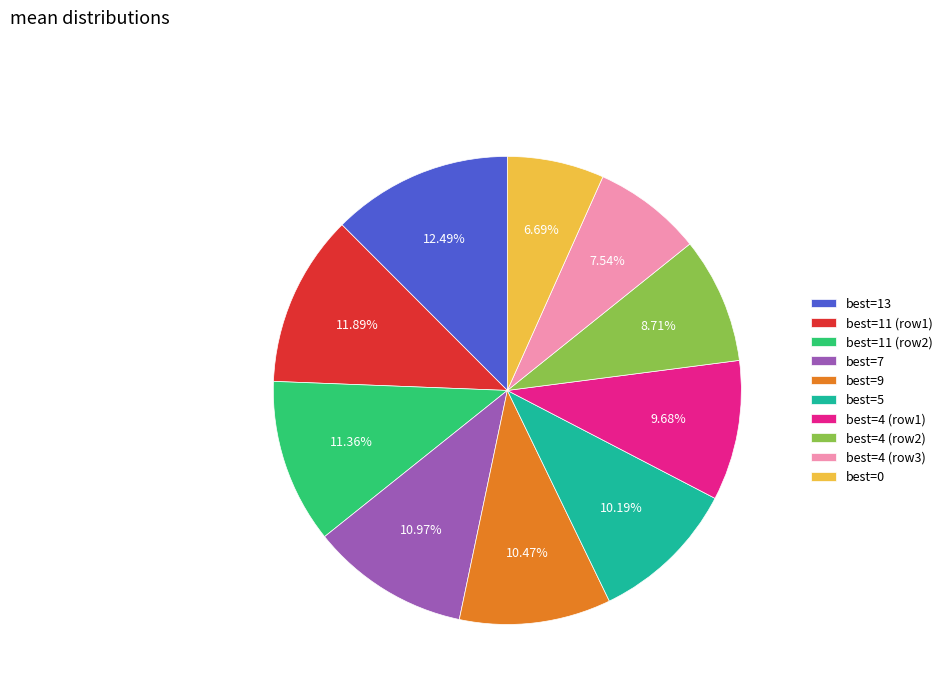

Is the sum of best=11 (row1) and best=7 greater than half?

No